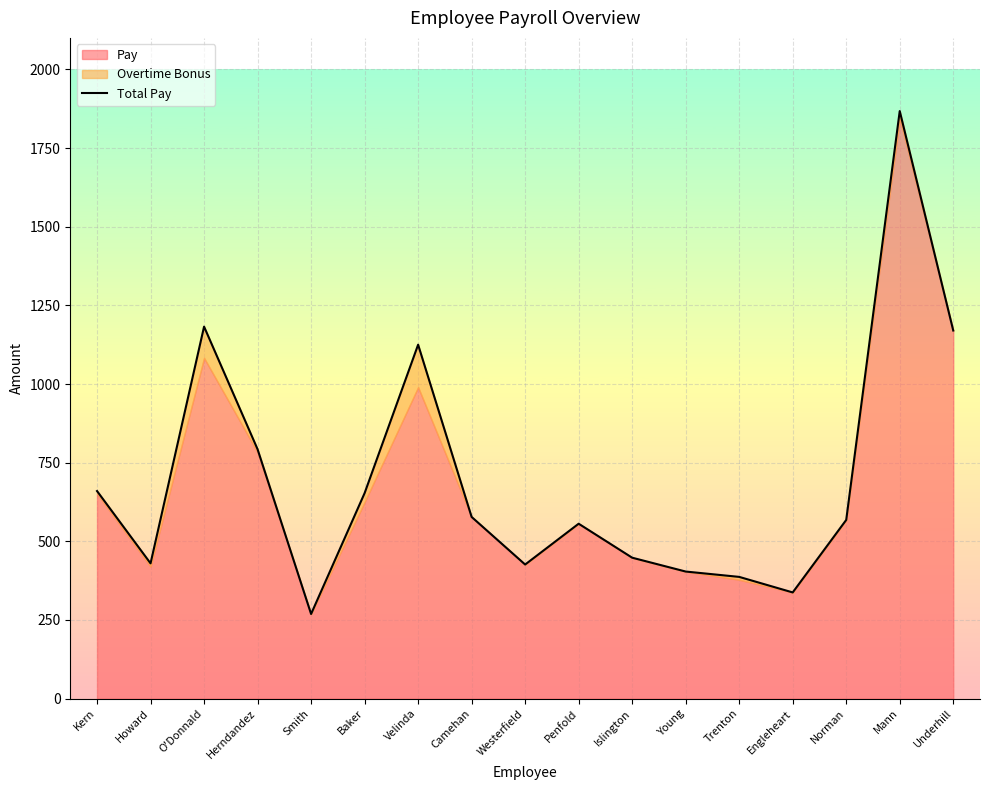

True or false: the data shows 653.2 at Baker.

True